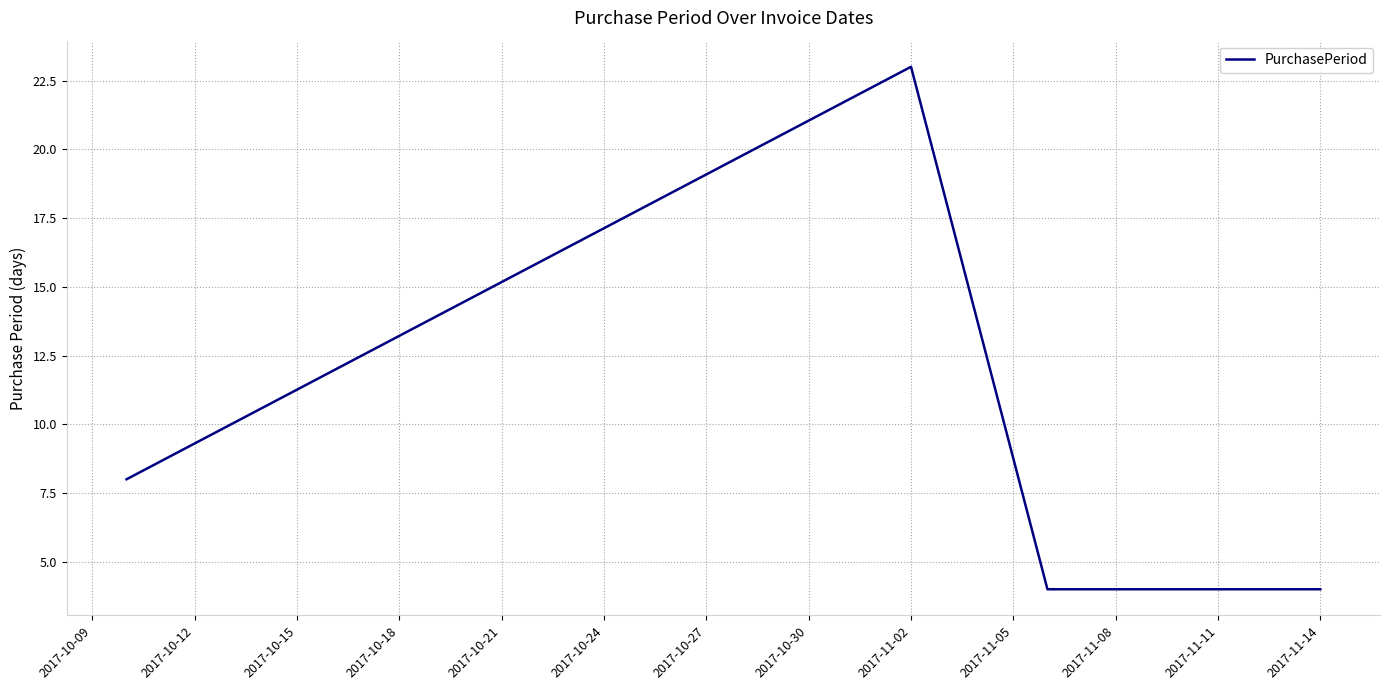

True or false: the data has more than 0 interior local peaks.

True